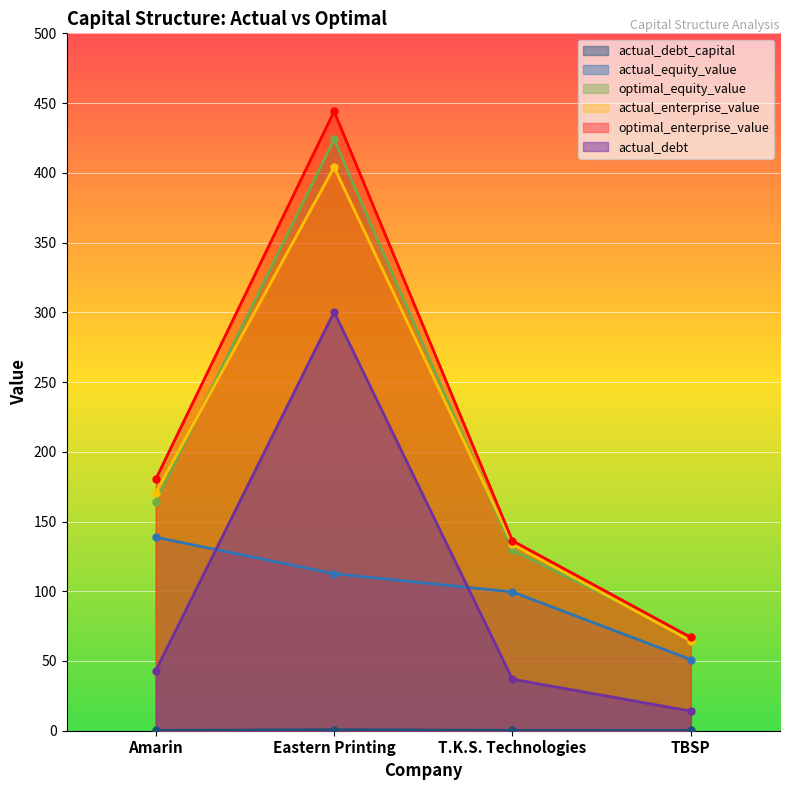

What is the total value across all series at T.K.S. Technologies?

536.0